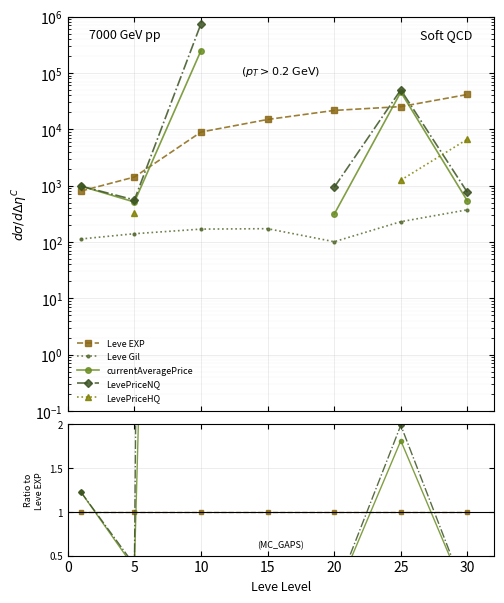

What is the spread (max minus min) of values at 15?

1.0